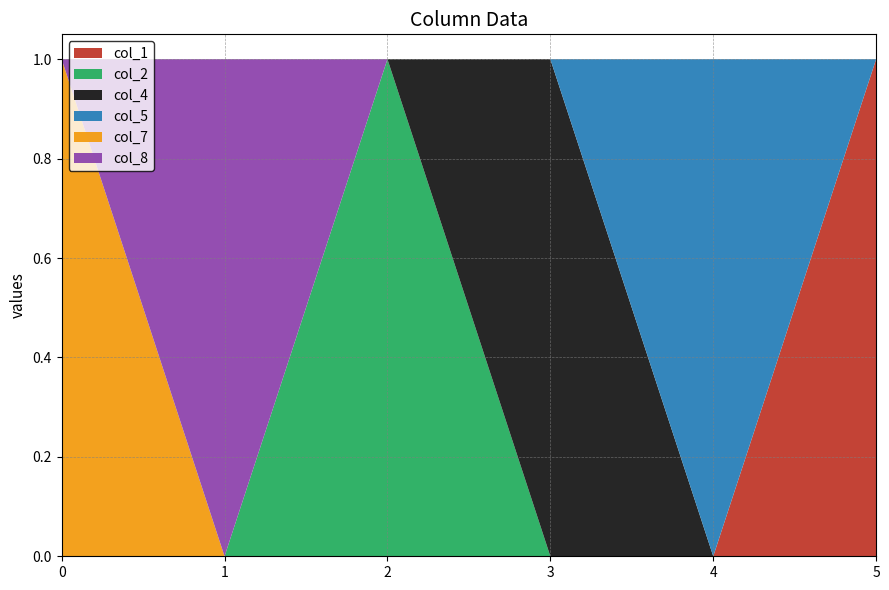

Reading left to right, list all the values displayed in this chart.

col_1: 0=0	1=0	2=0	3=0	4=0	5=1
col_2: 0=0	1=0	2=1	3=0	4=0	5=0
col_4: 0=0	1=0	2=0	3=1	4=0	5=0
col_5: 0=0	1=0	2=0	3=0	4=1	5=0
col_7: 0=1	1=0	2=0	3=0	4=0	5=0
col_8: 0=0	1=1	2=0	3=0	4=0	5=0